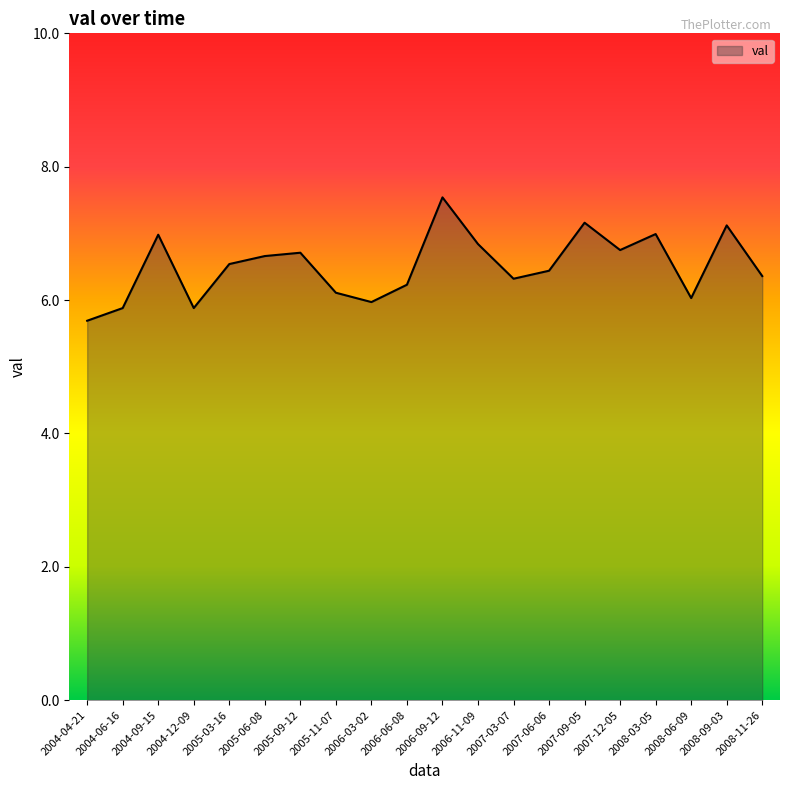

True or false: the data shows 8.5 at 2008-11-26.

False